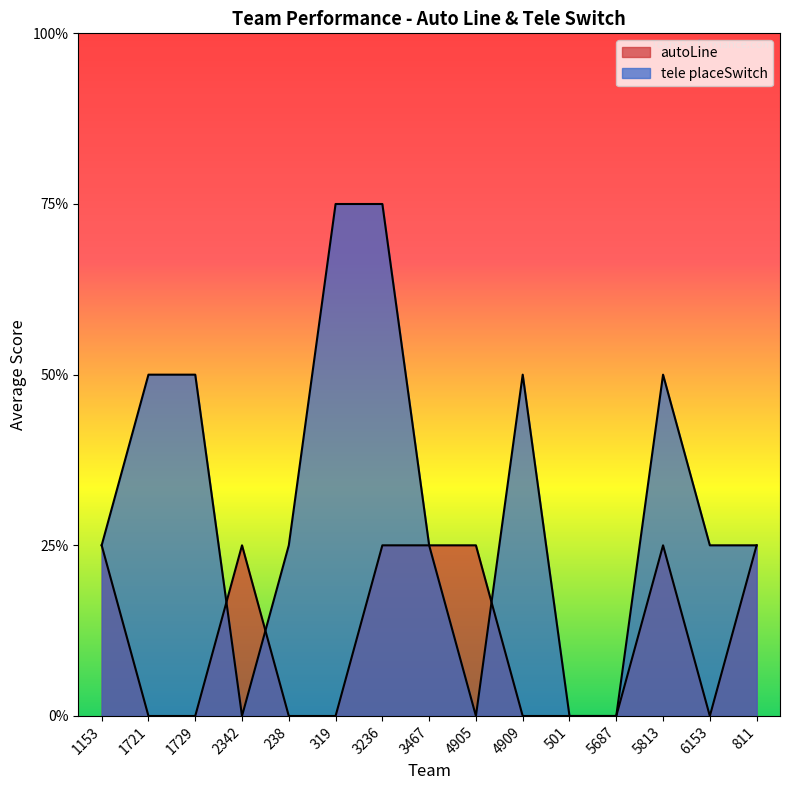

What is the value of the autoLine_avg point at the 1st from the left?

1